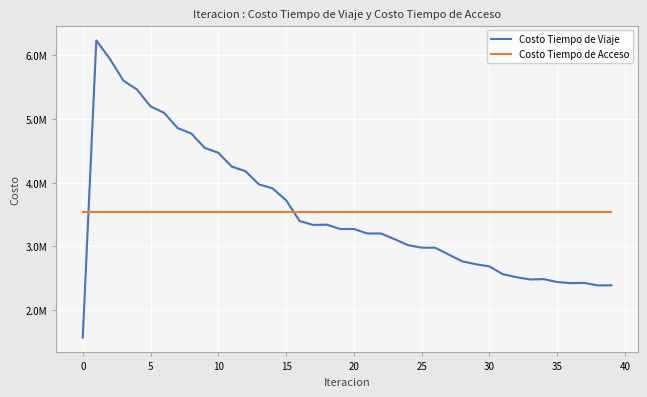

True or false: Costo Tiempo de Viaje and Costo Tiempo de Acceso cross at least once.

True